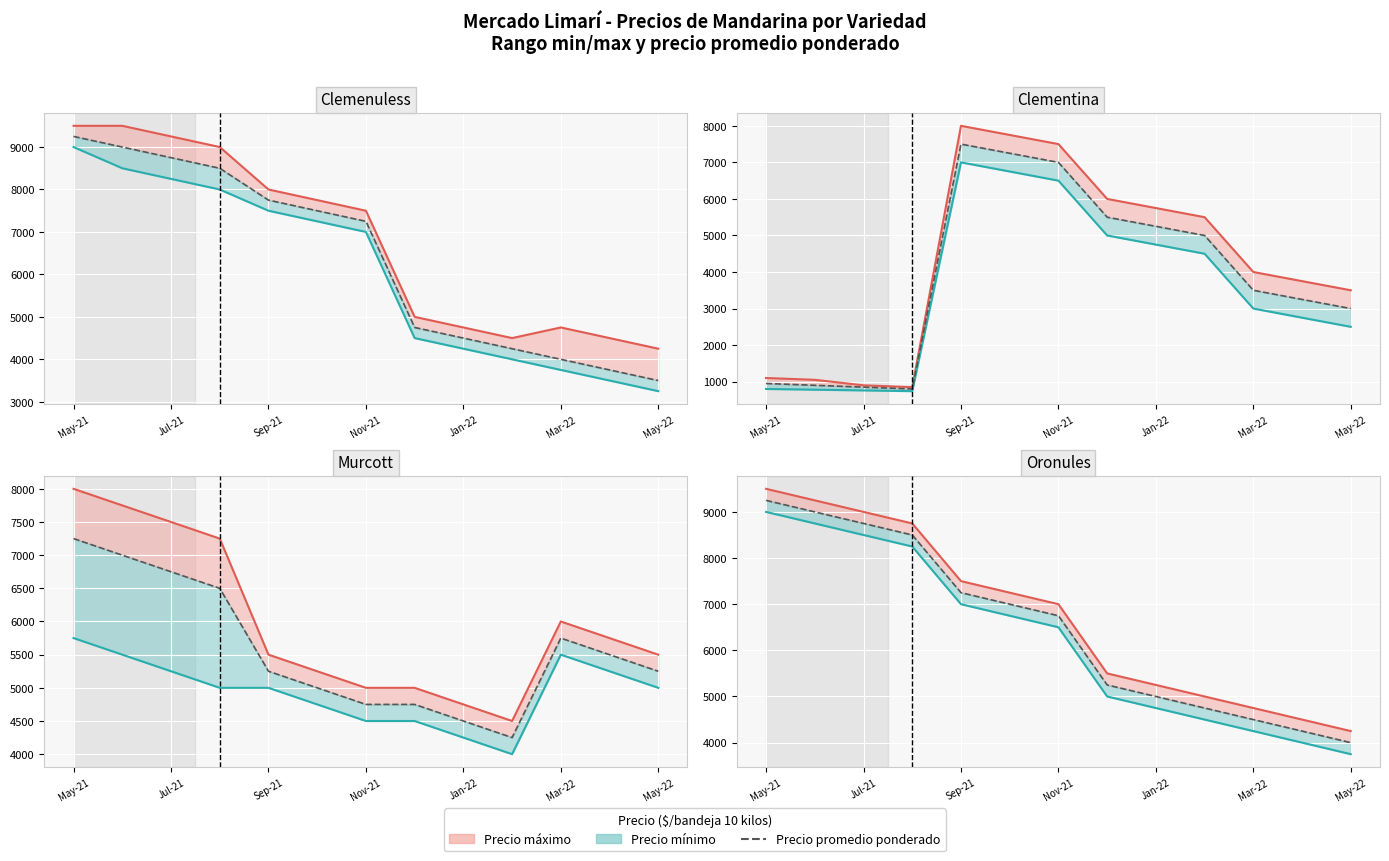

Is it true that the value at Mar-22 is 9631?

False